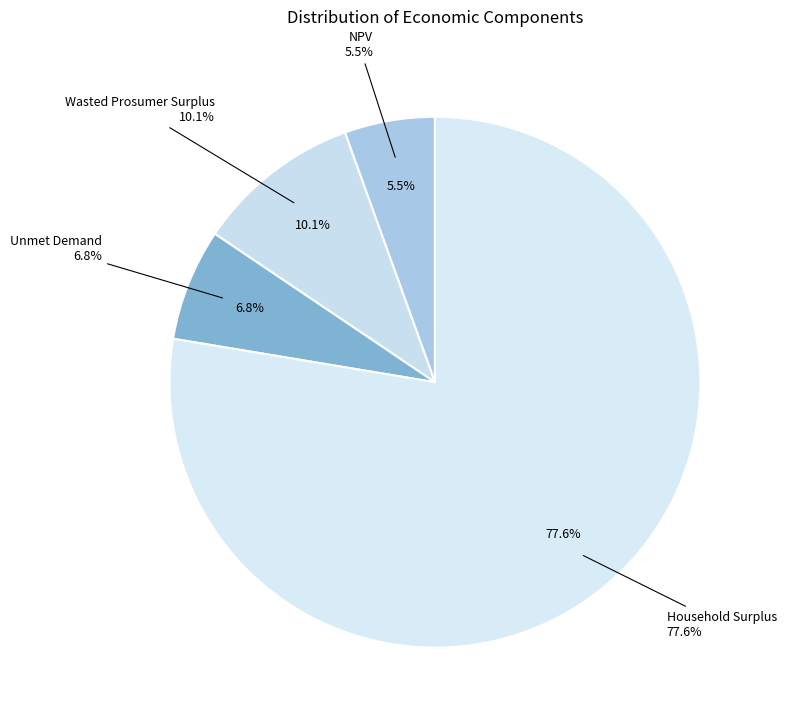

Which slice is the largest?

Household Surplus